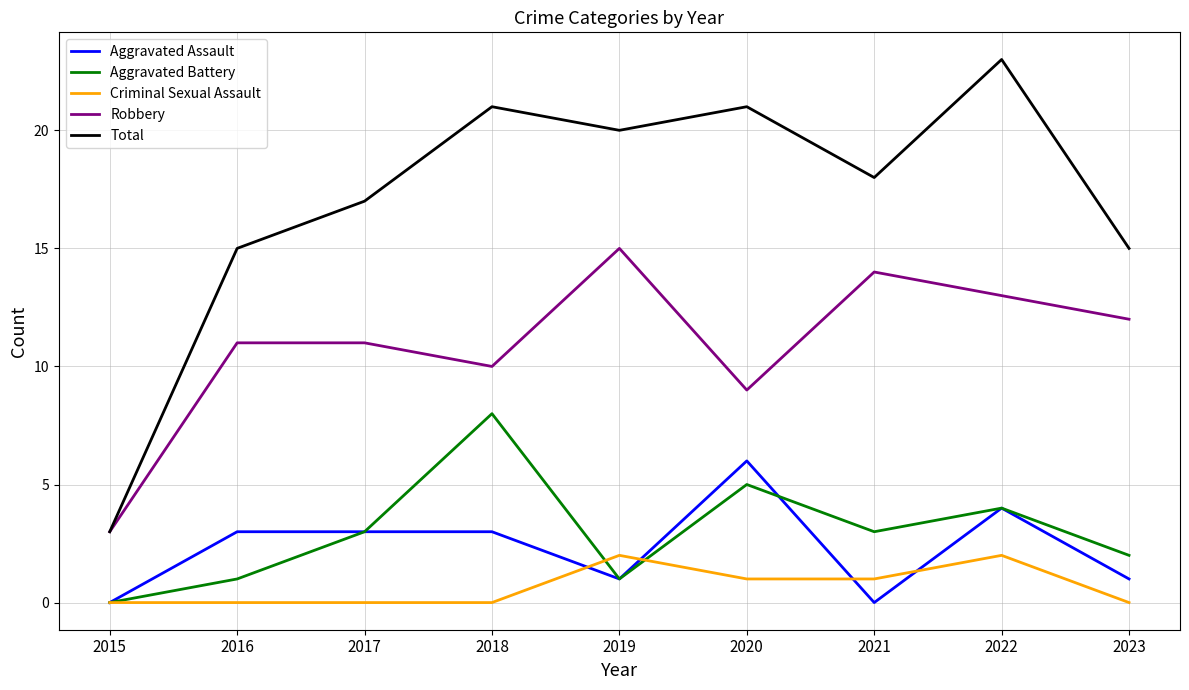

Reading left to right, transcribe all the data shown in this chart.

Aggravated Assault: 0	3	3	3	1	6	0	4	1
Aggravated Battery: 0	1	3	8	1	5	3	4	2
Criminal Sexual Assault: 0	0	0	0	2	1	1	2	0
Robbery: 3	11	11	10	15	9	14	13	12
Total: 3	15	17	21	20	21	18	23	15